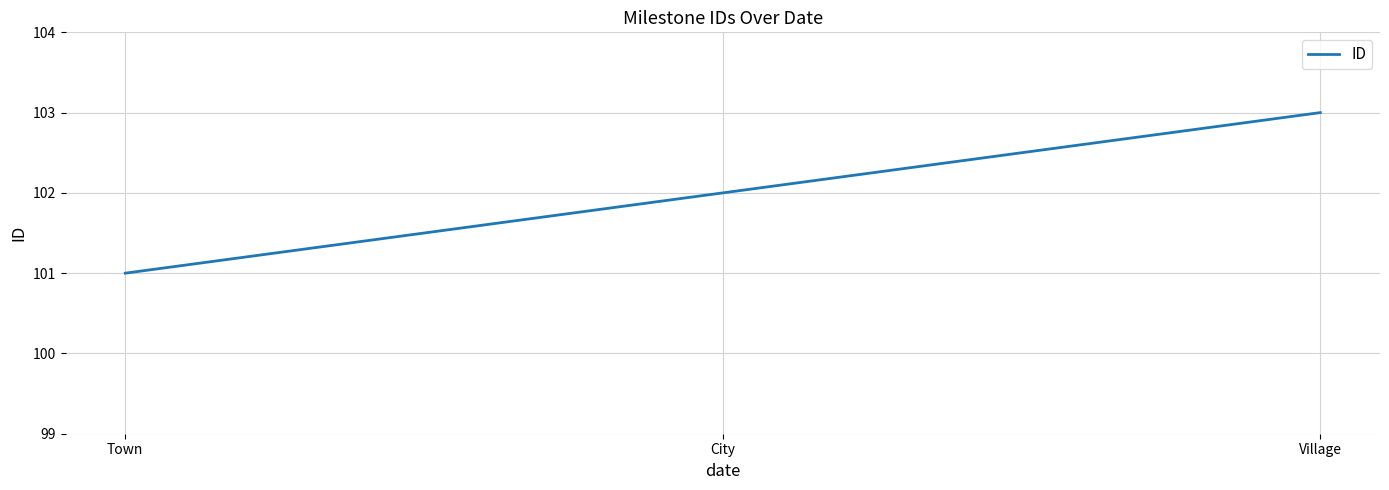

Which label corresponds to the largest value in the chart?

Village